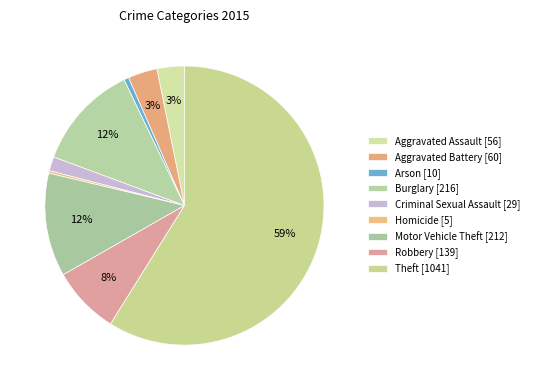

To the nearest percent, what percentage of the pie is Motor Vehicle Theft?

12%